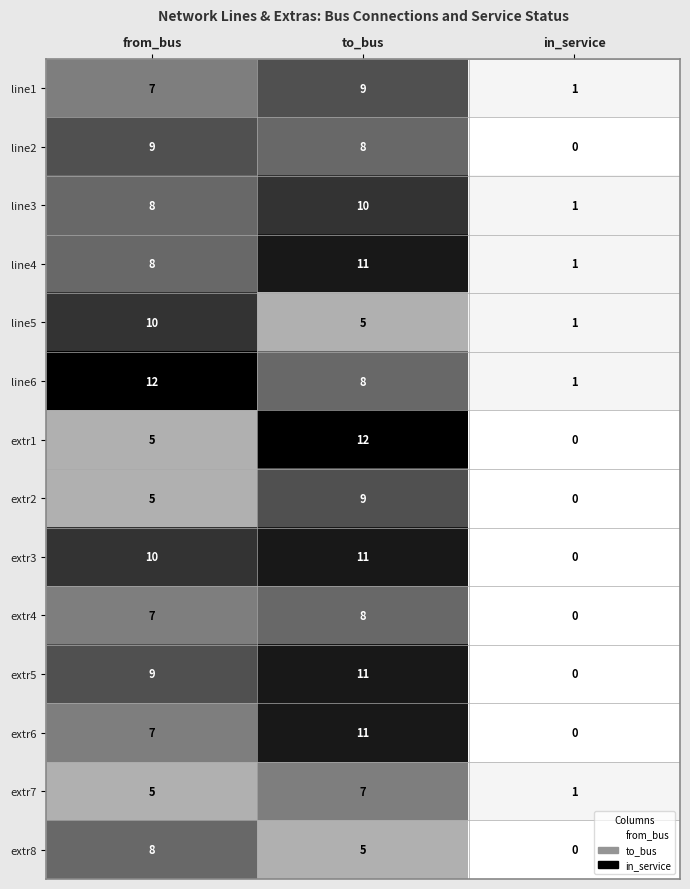

Which series changed the most between from_bus and in_service?

line6